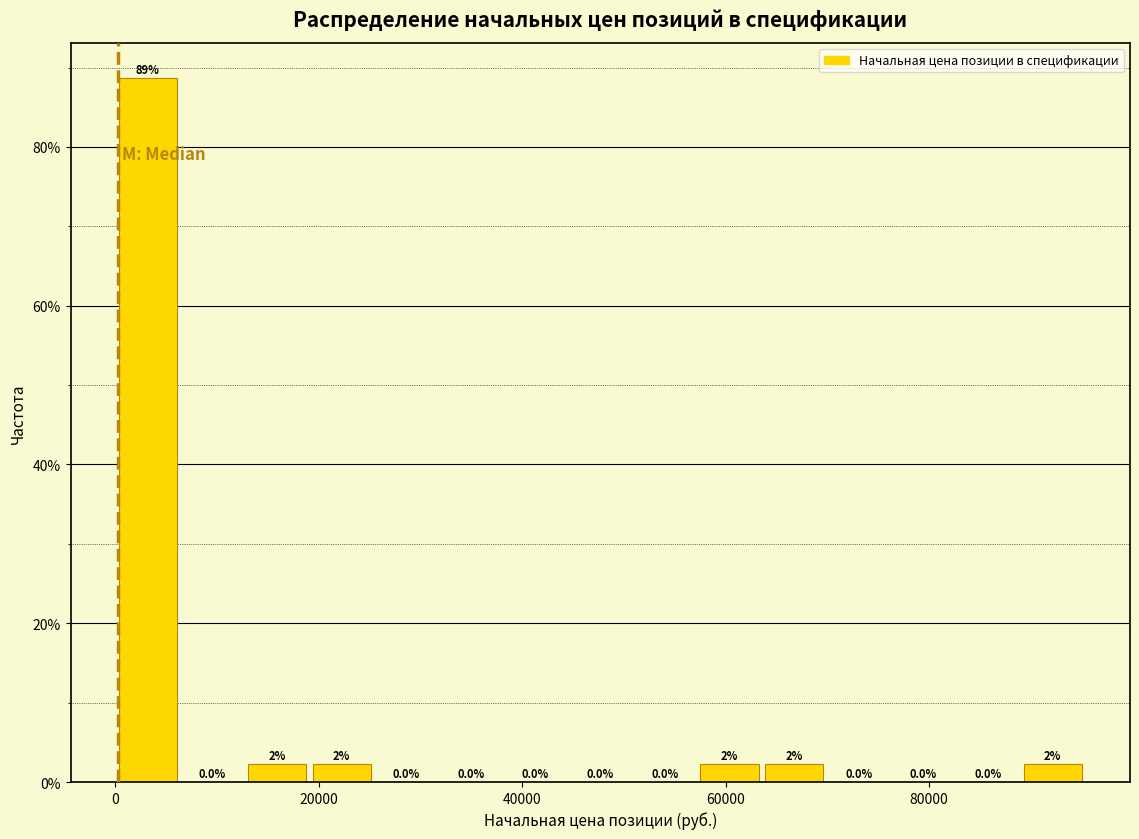

Around what value on the x-axis is the tallest bar? Give the approximate position of its centre, as read against the axis.

4000